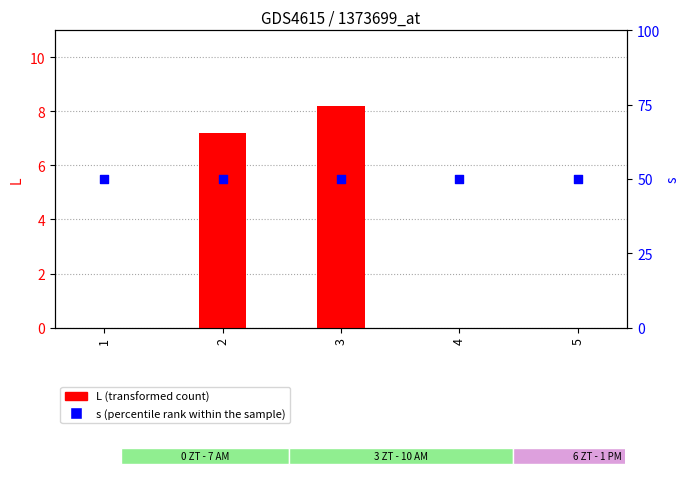

What are all the series names shown in the legend?

L (transformed count), s (percentile rank within the sample)